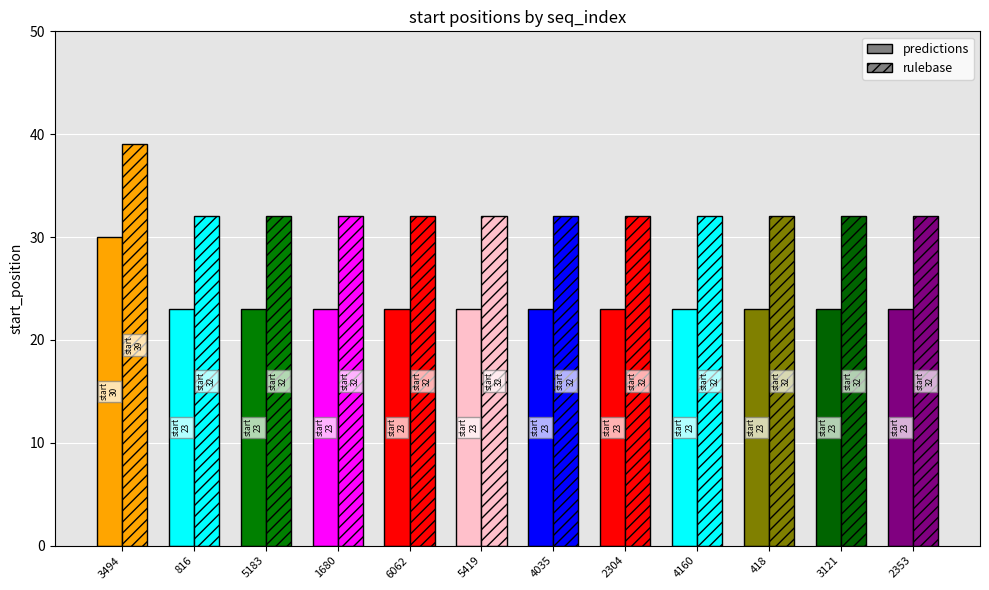

Between 6062 and 2304, which series saw the biggest shift?

predictions